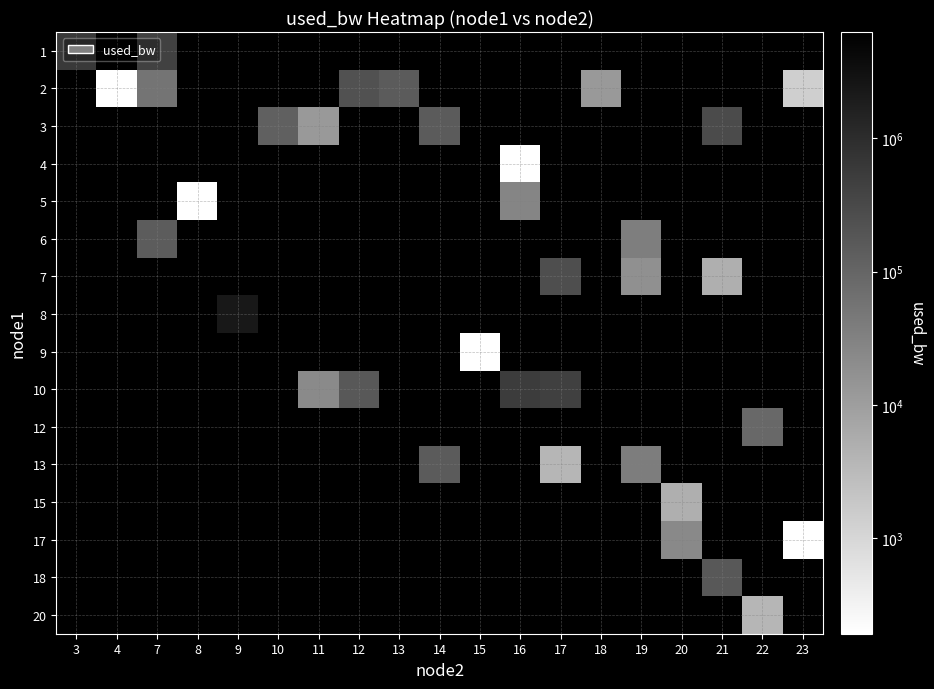

Which has a higher value, 19 or 18?

18